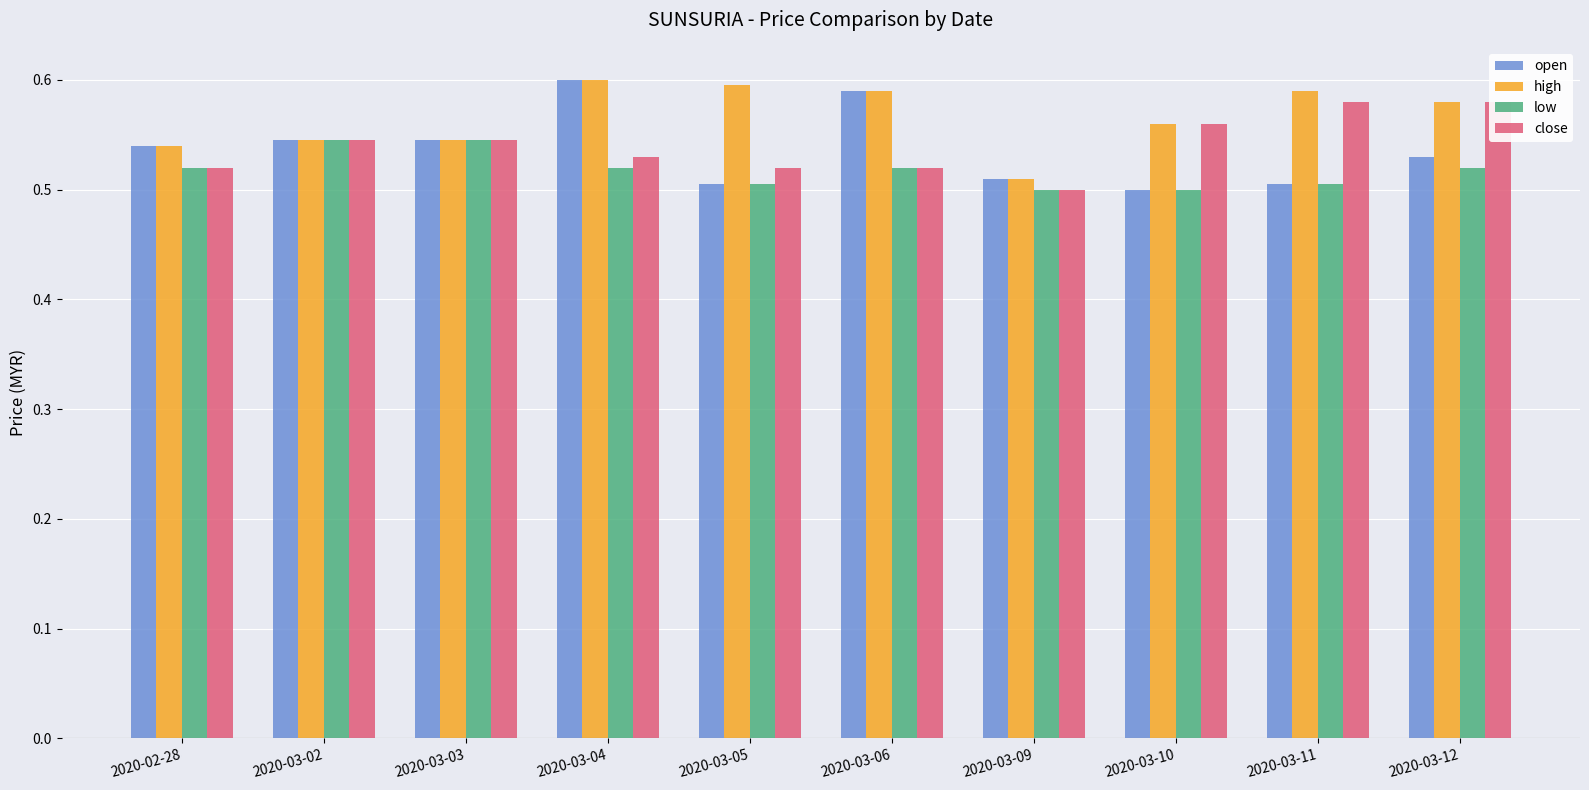

Which has a higher value, 2020-03-06 or 2020-03-04?

2020-03-04